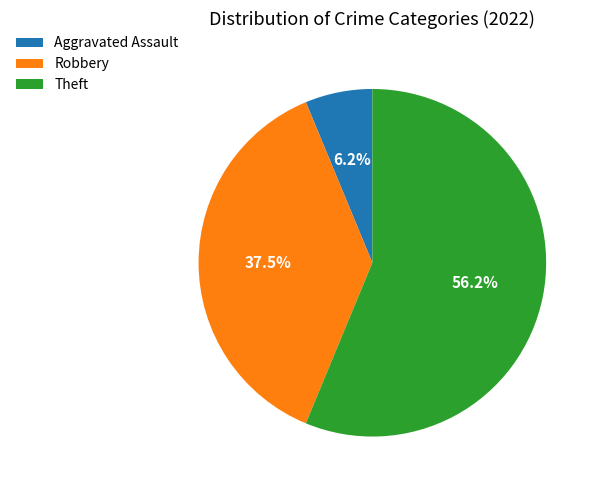

How many slices are in this pie chart?

3